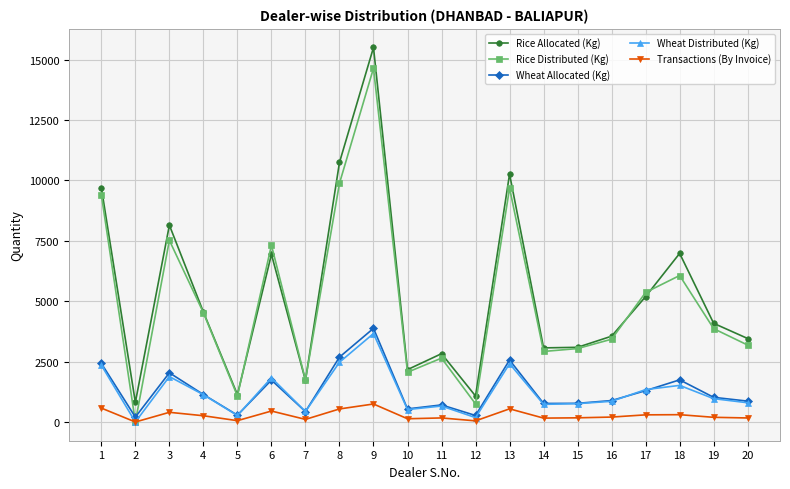

Is the value of Wheat Allocated (Kg) at 8 greater than the value of Wheat Distributed (Kg) at 12?

Yes